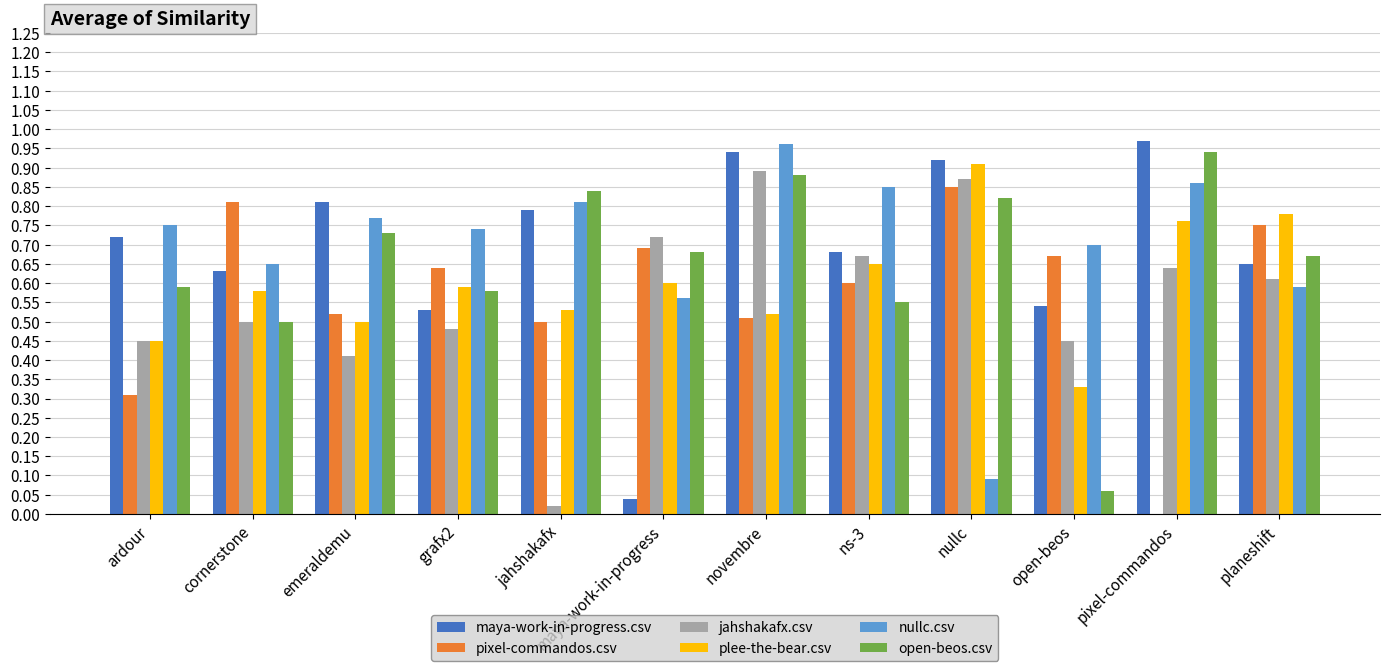

Which series has the largest range (max minus min)?

maya-work-in-progress.csv